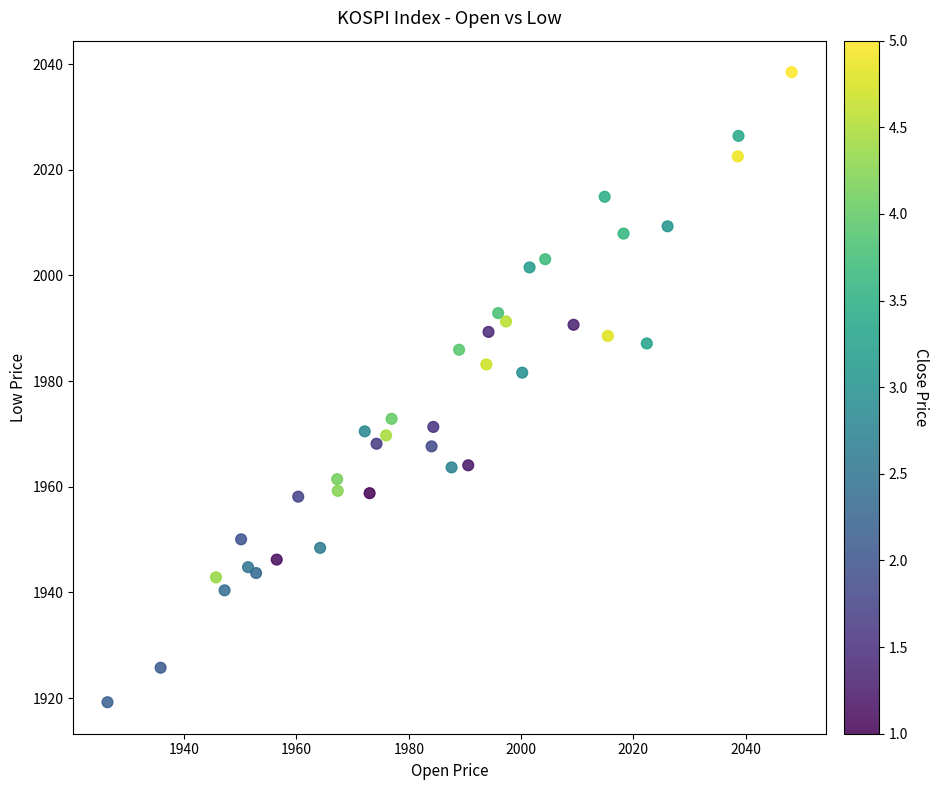

What is the range of X values (max minus min)?

121.8